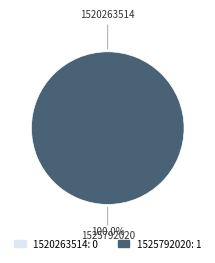

Combined, do 1520263514 and 1525792020 account for over 50%?

Yes